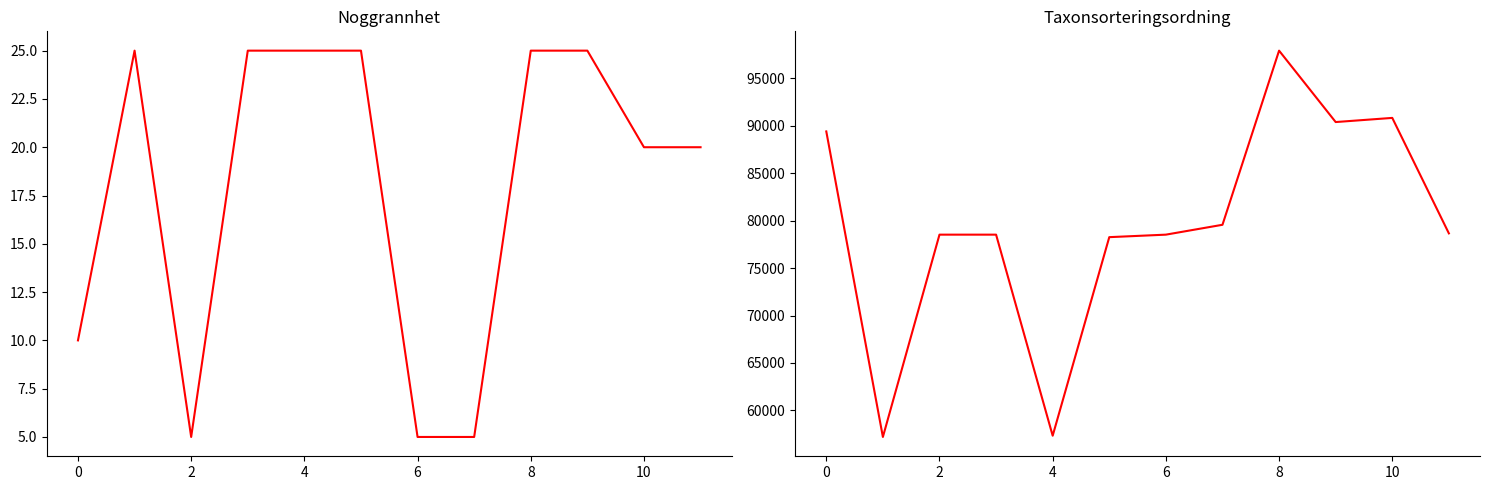

What is the spread (max minus min) of values at 8?

78237